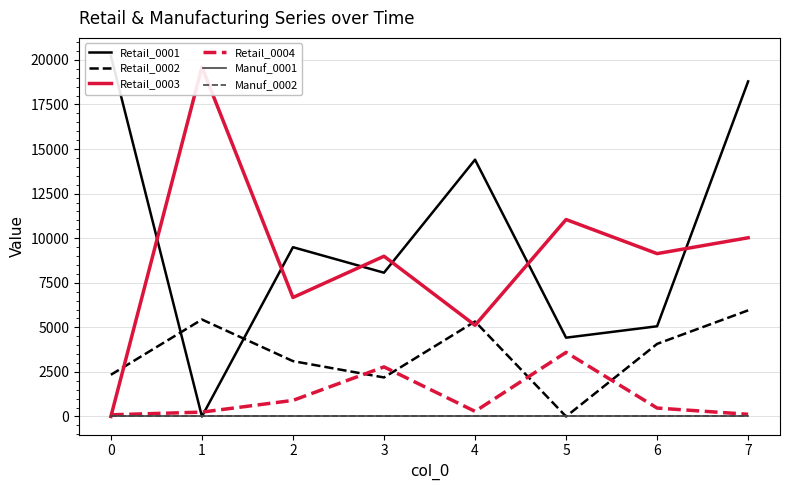

Is it true that Retail_0001 equals 14405 at 4?

True